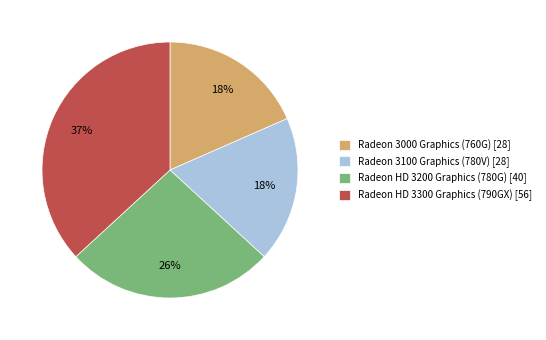

How many segments does this pie chart have?

4